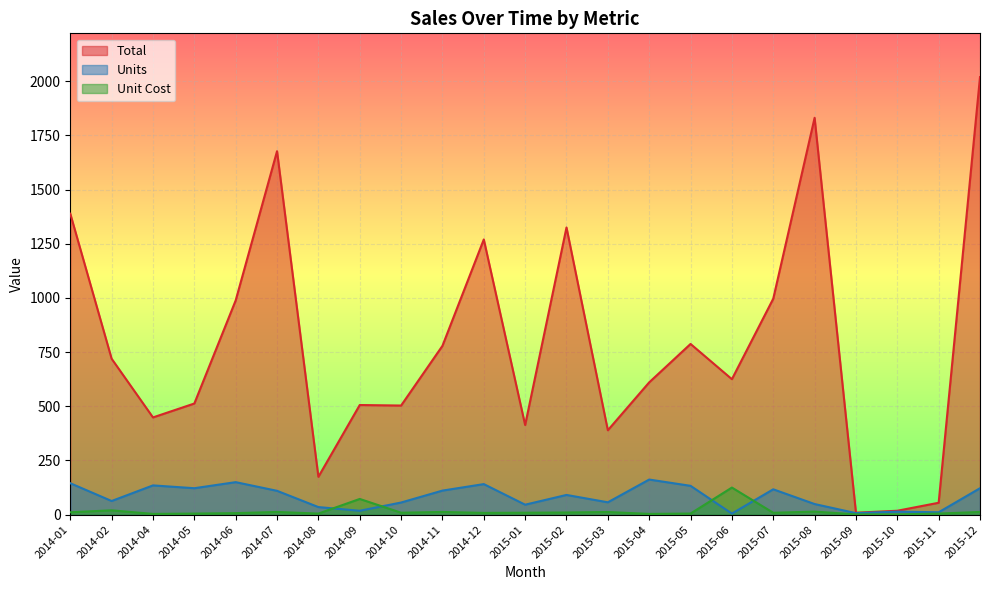

Which category has the highest value in the Unit Cost series?

2015-06